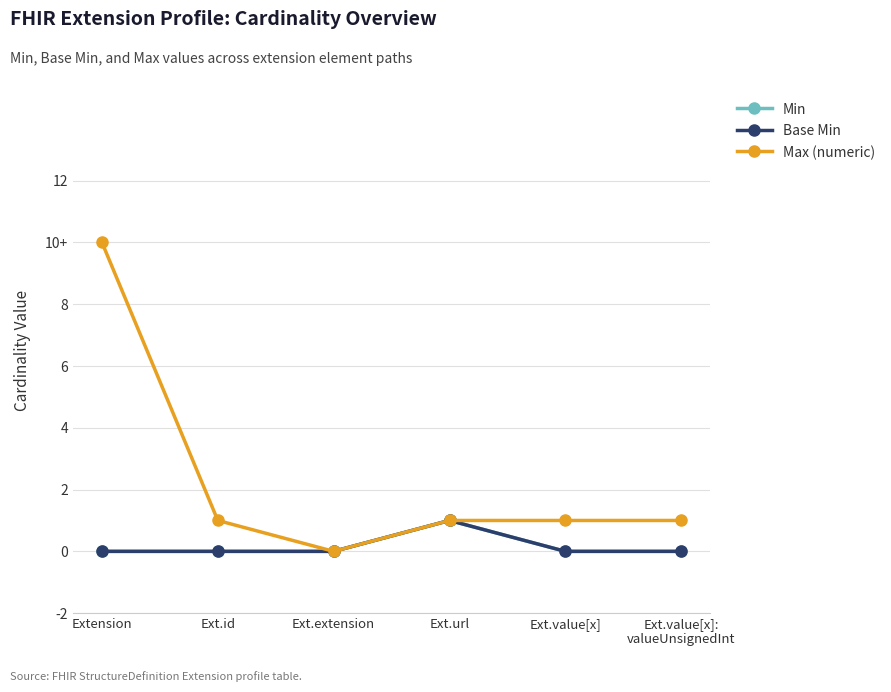

Does the chart have visible grid lines?

Yes